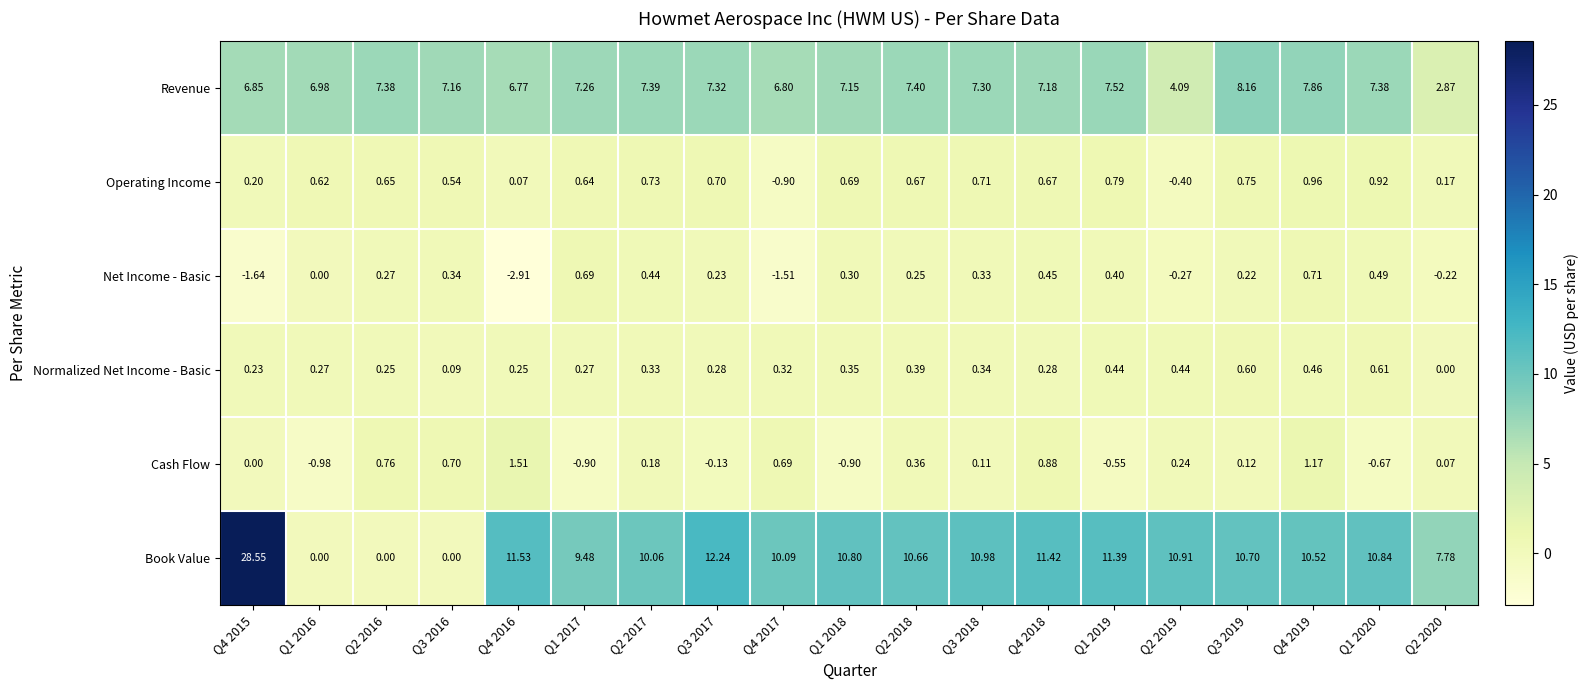

Which label corresponds to the largest value in the chart?

Q4 2015